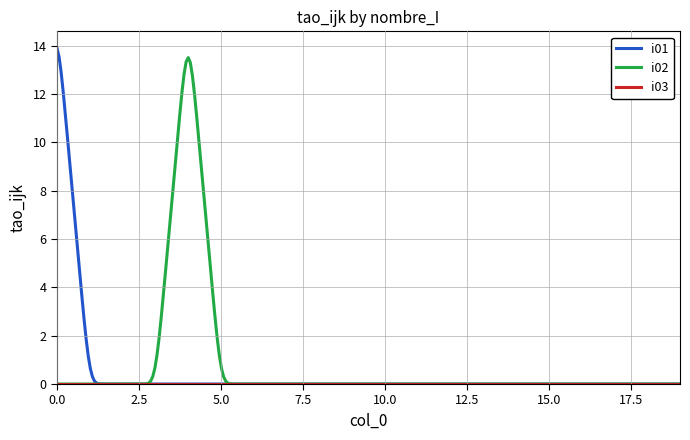

What is the maximum value shown in the chart?

13.9